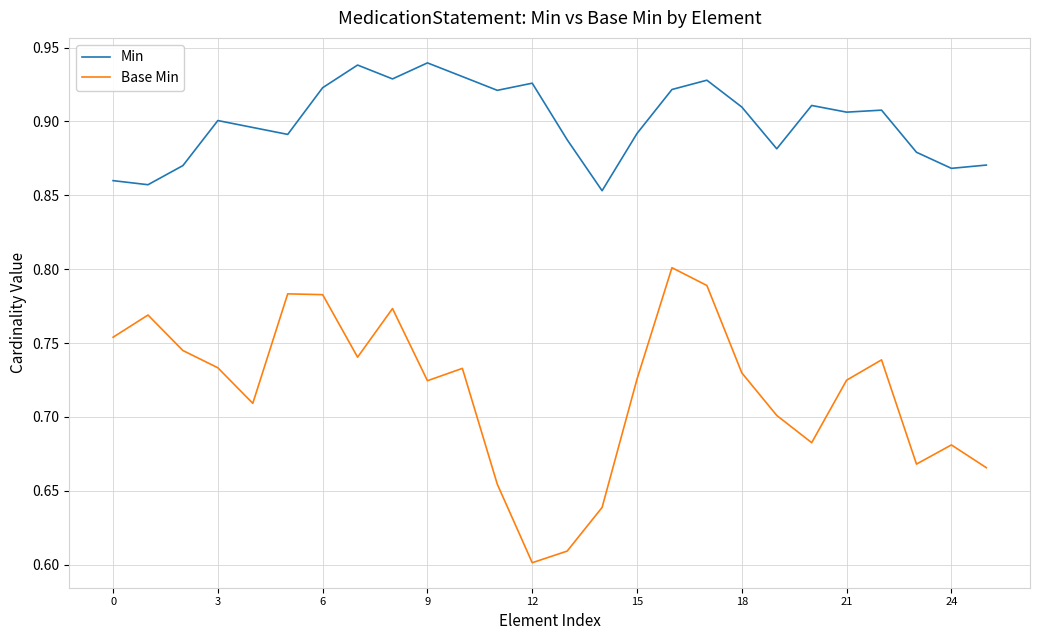

Which series has the largest range (max minus min)?

Base Min